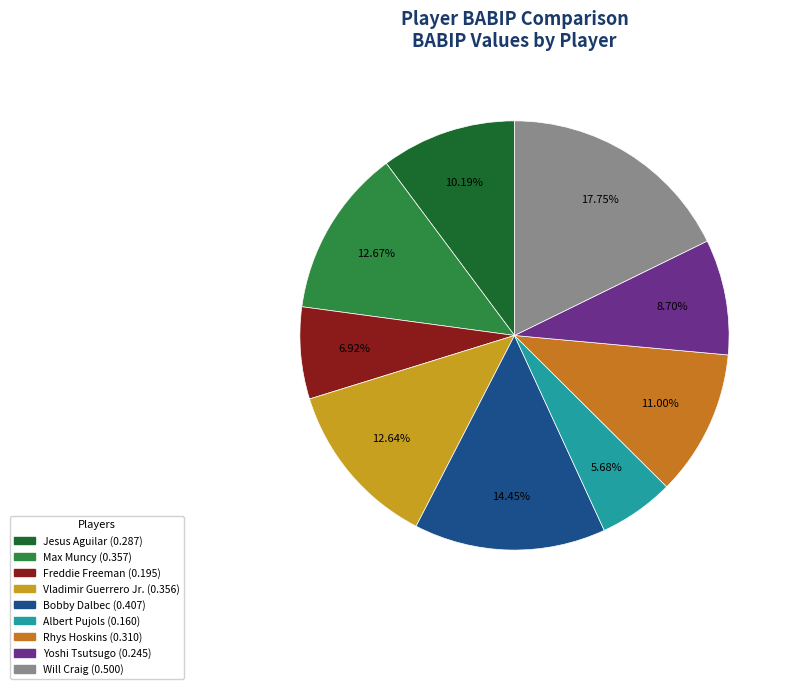

To the nearest percent, what is the difference between the Freddie Freeman and Rhys Hoskins slice percentages?

4%